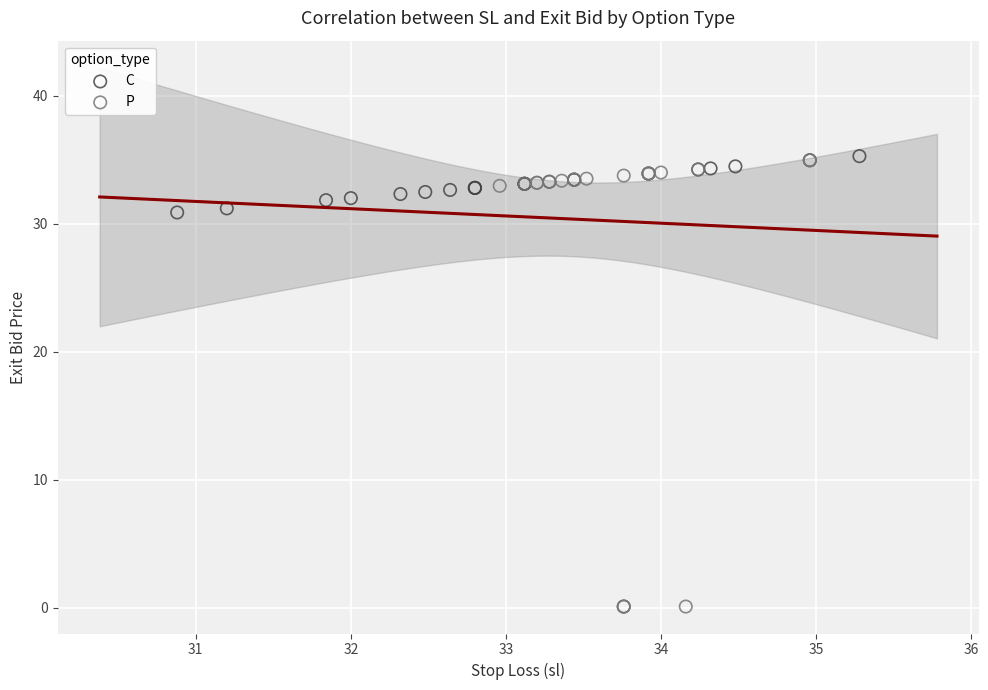

Which series has the widest spread of Y values?

P